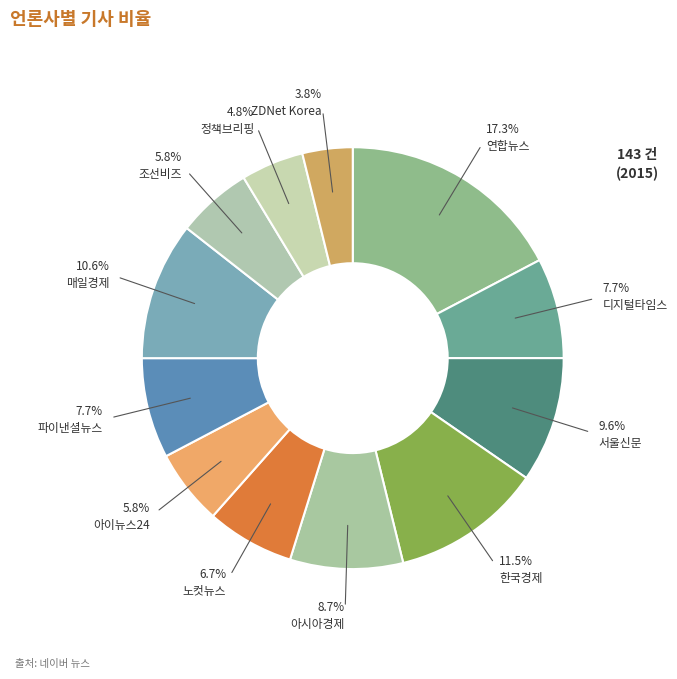

What is the change in value from 디지털타임스 to 조선비즈?

-2